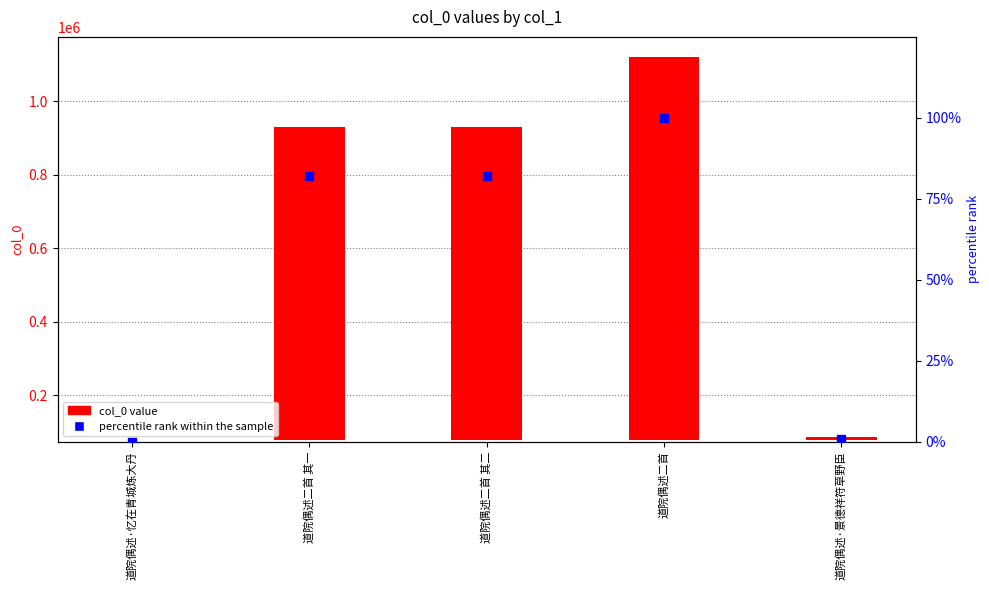

Which series reaches the maximum Y coordinate?

col_0 value